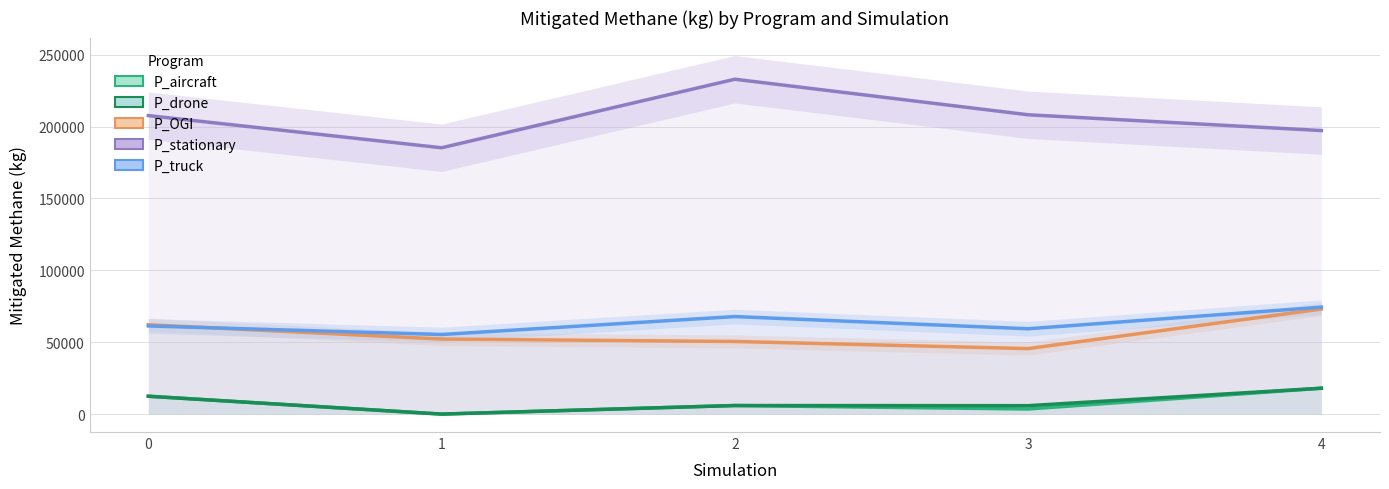

How many lines are shown in the chart?

5